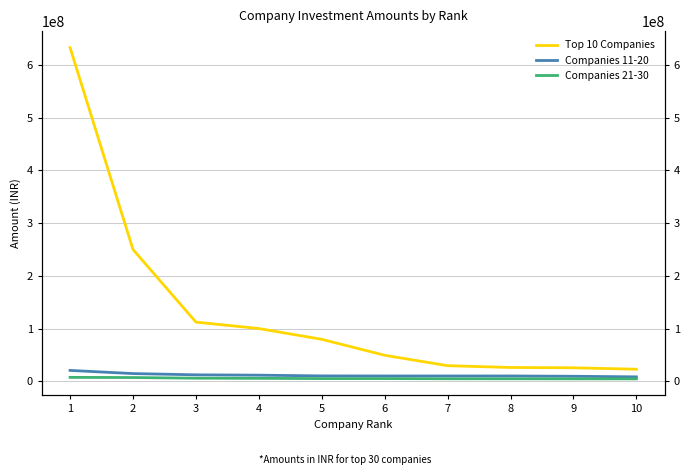

How many distinct data groups are displayed?

3